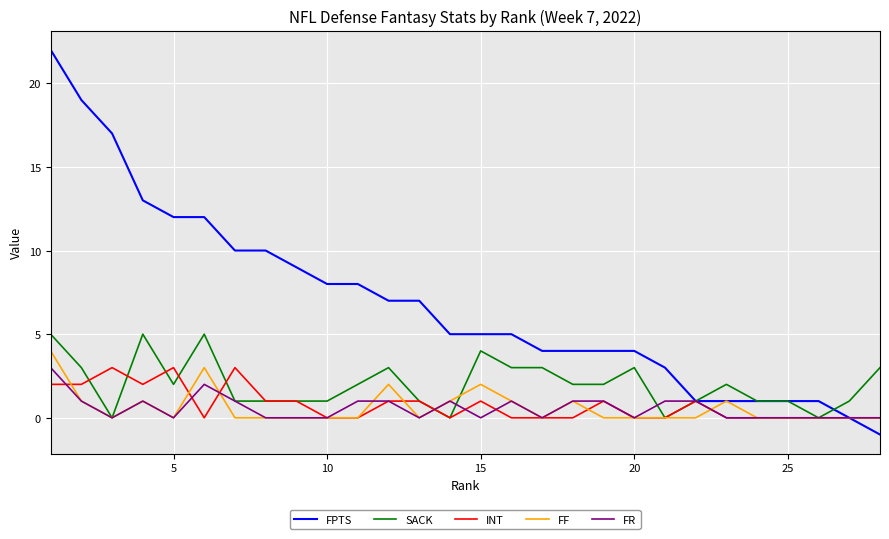

What is the greatest value displayed?

22